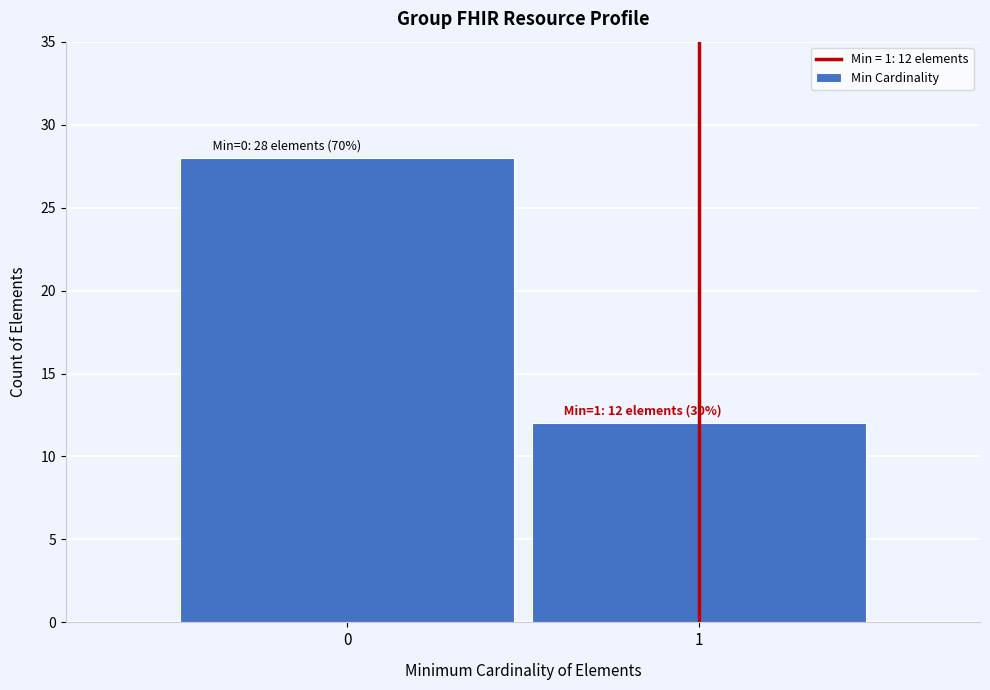

Reading left to right, transcribe all the data shown in this chart.

0=28	1=12